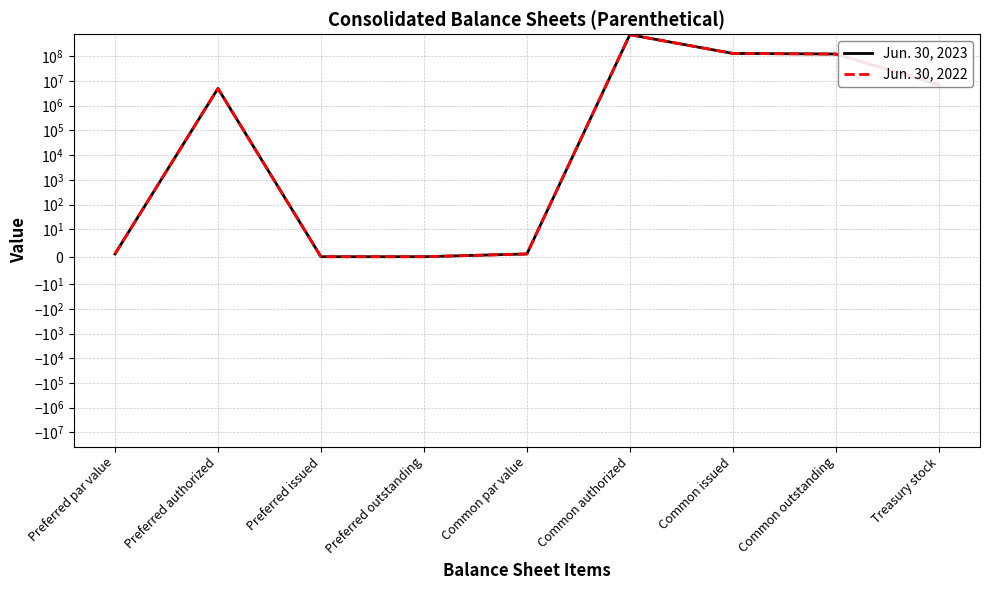

Reading right to left, extract all data points from this chart.

Jun. 30, 2023: 6921439	123820022	130741461	750000000	1	0	0	5000000	1
Jun. 30, 2022: 7589329	123152132	130741461	750000000	1	0	0	5000000	1